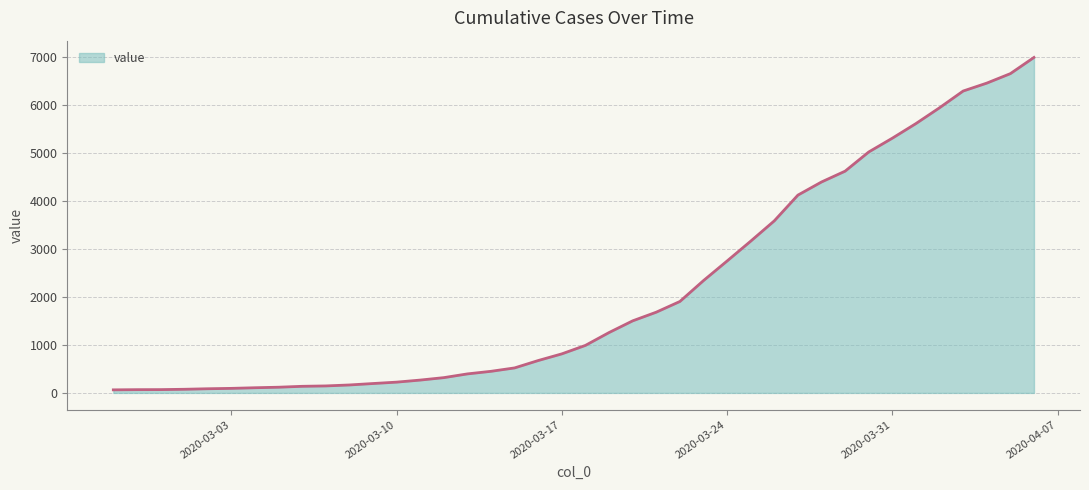

What is the greatest value displayed?

7001